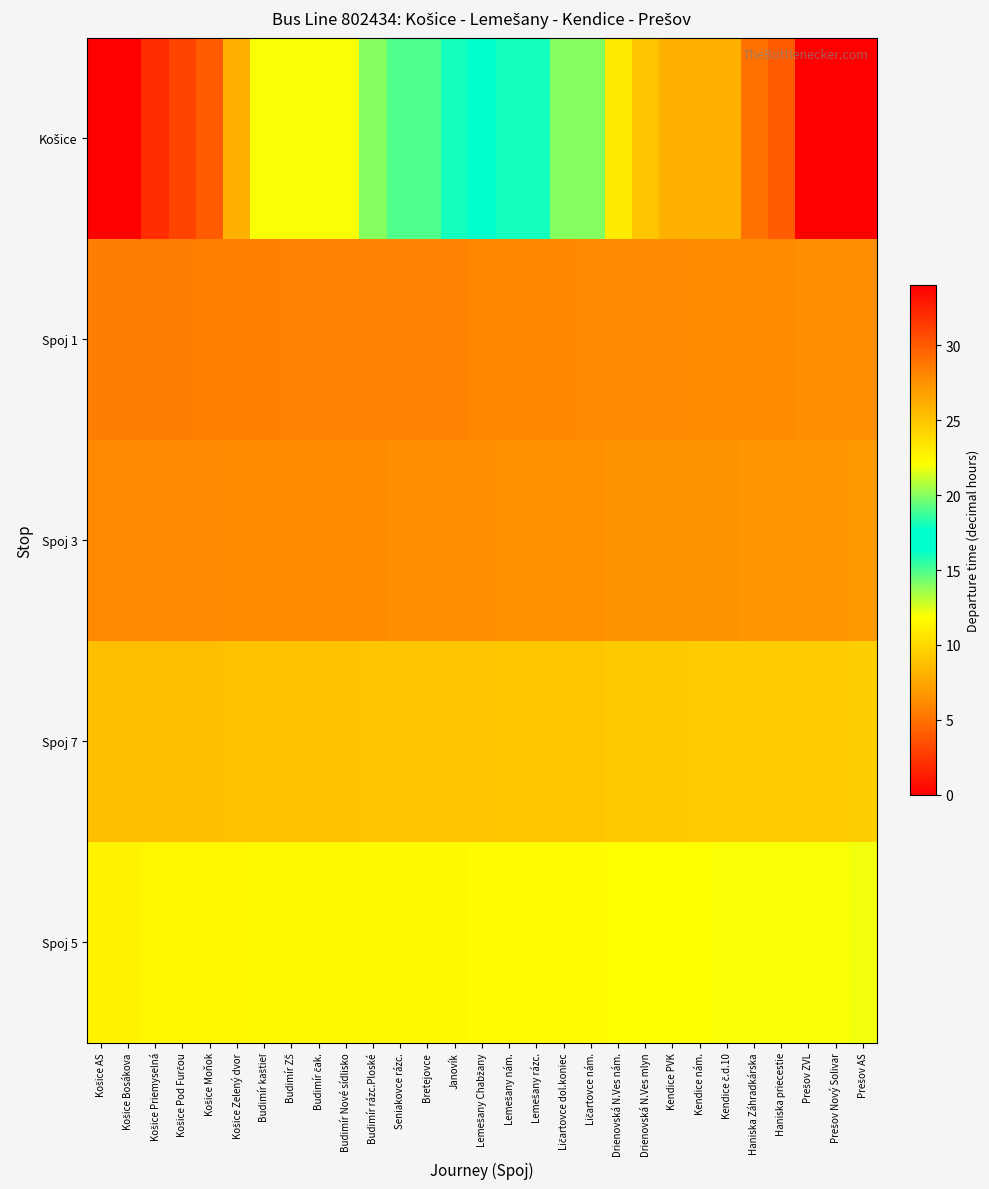

Between Lemešany rázc. and Bretejovce, which is larger?

Lemešany rázc.